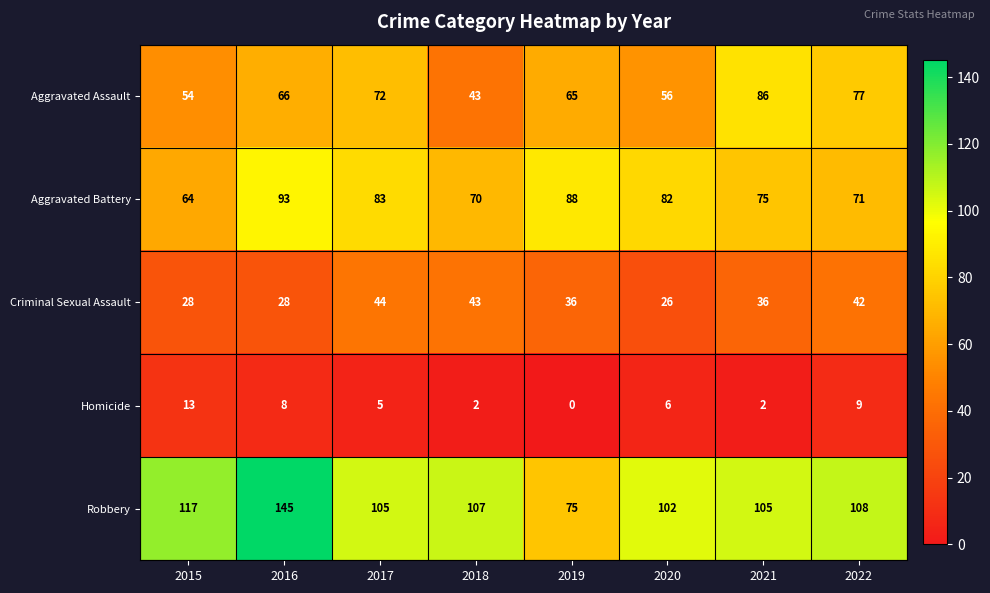

Count the number of data series in this chart.

5